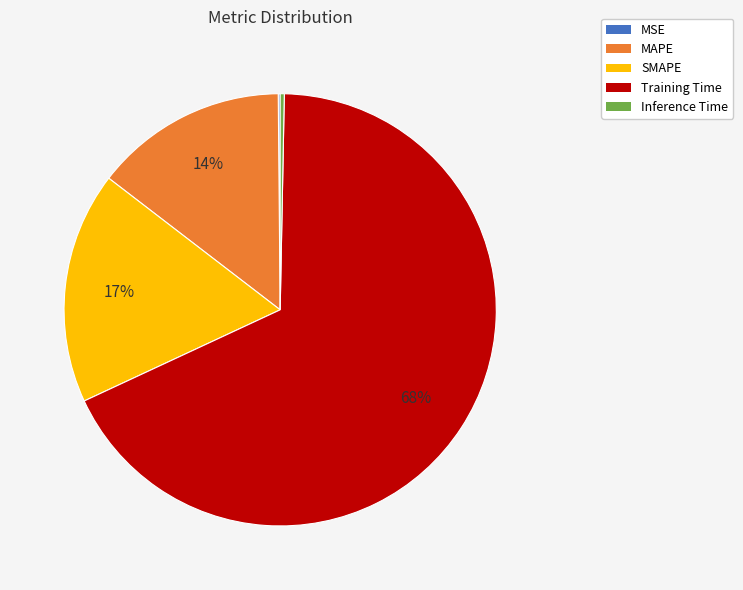

Does Training Time account for over 50% of the chart?

Yes